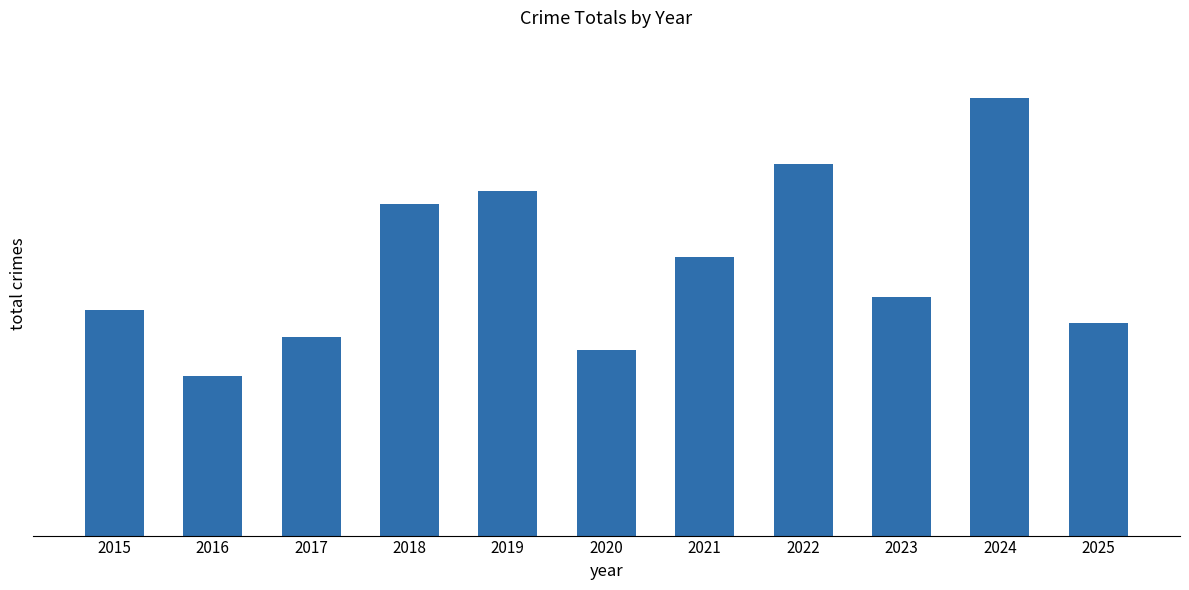

Does the chart contain any negative values?

No